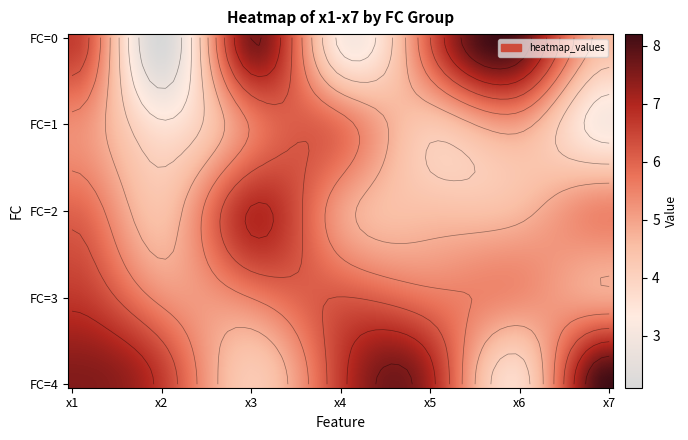

What is the highest value of the 1 series?

5.7